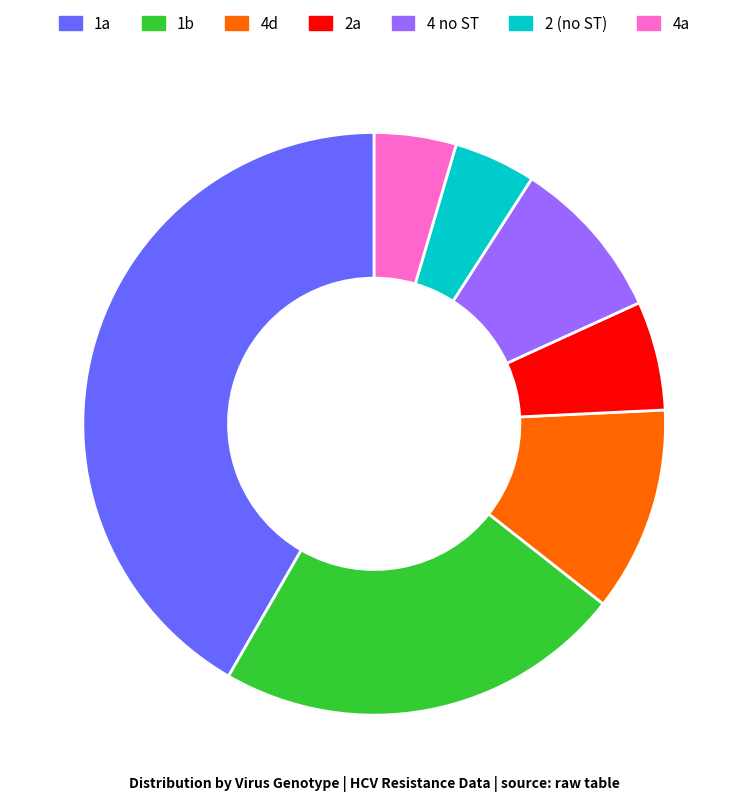

Is there a majority slice in this chart?

No